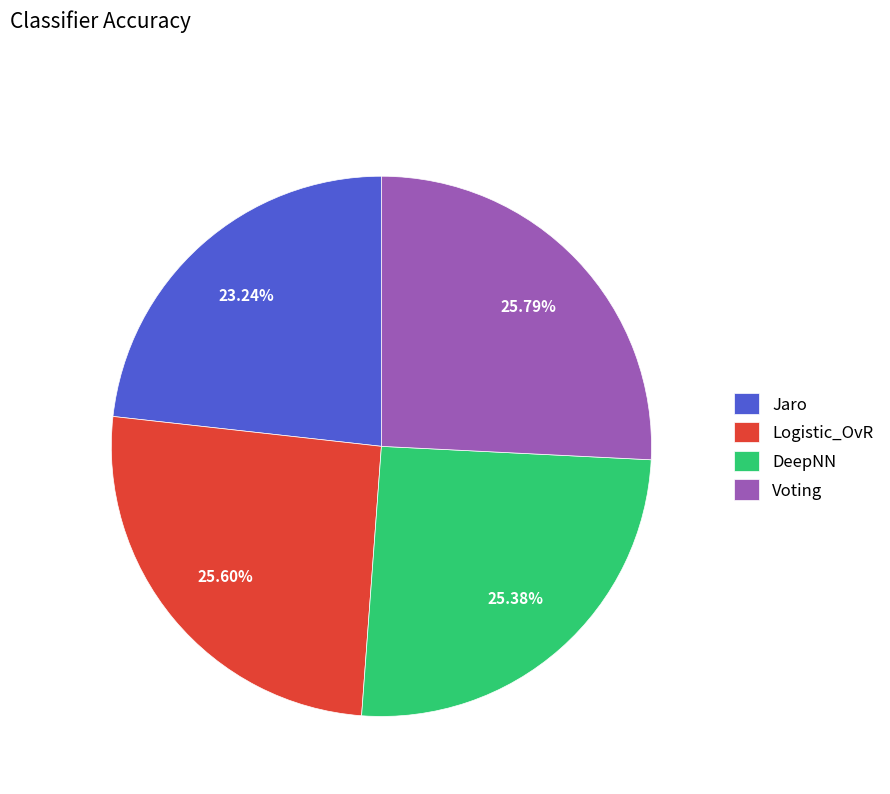

Combined, do DeepNN and Voting account for over 50%?

Yes